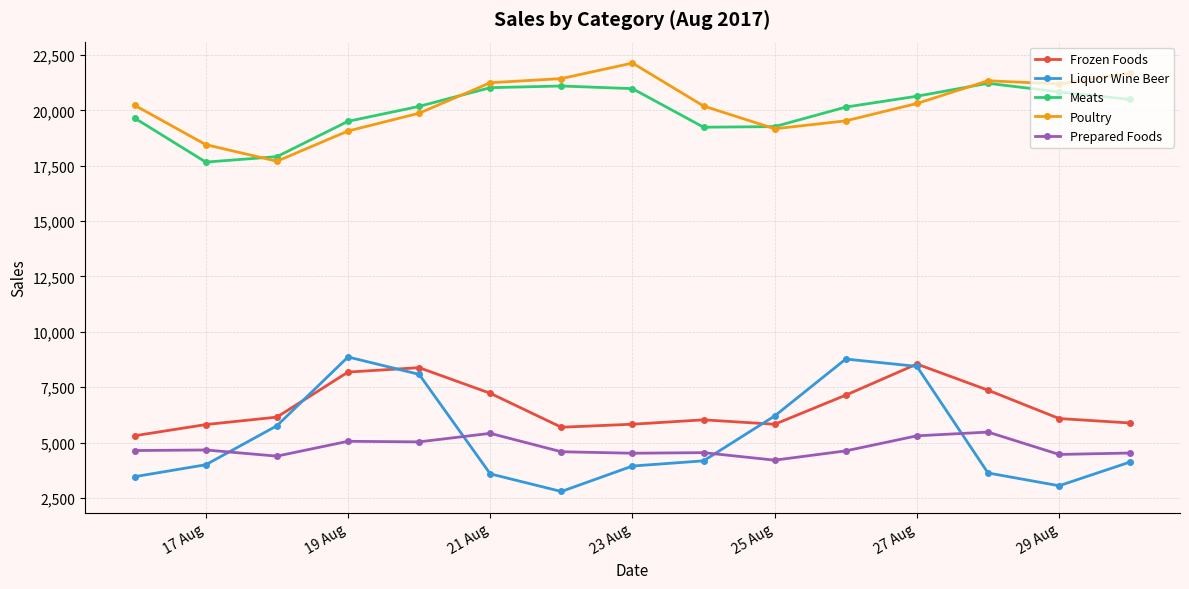

What is the value of the Meats point at the 3rd from the left?

17910.9